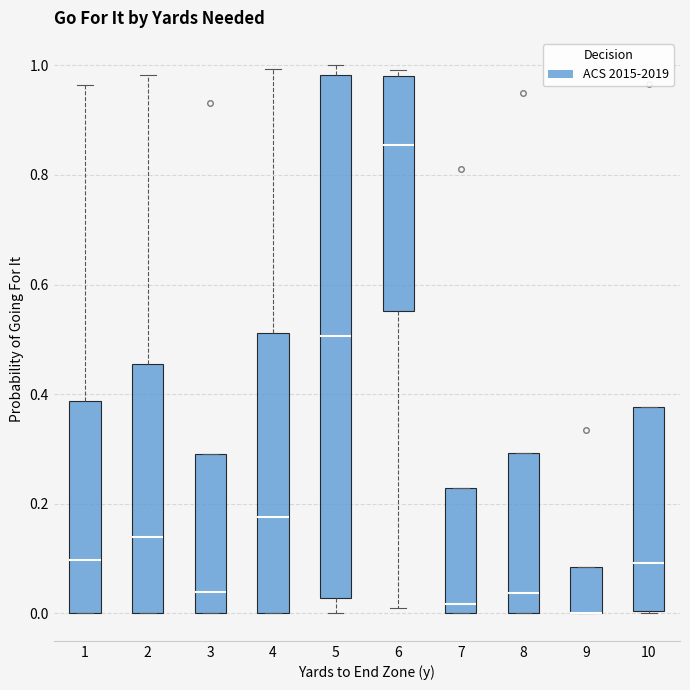

Which box is the tallest, from its lower edge to its upper edge?

5